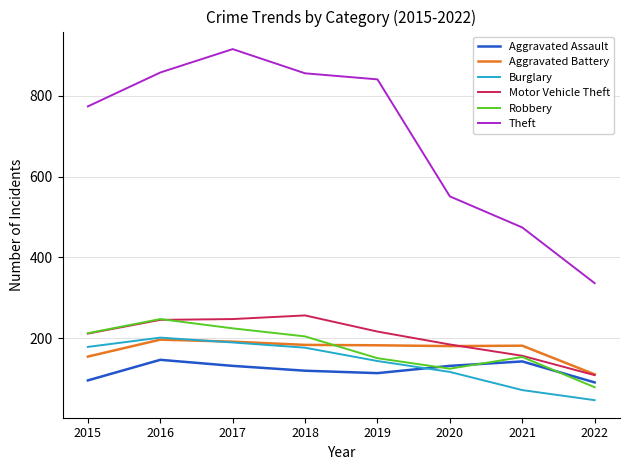

What is the difference between the maximum and minimum values in the Aggravated Battery series?

86